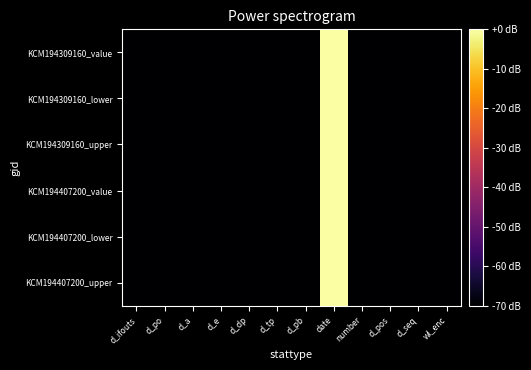

What is the total value across all series at d_e?

-420.0